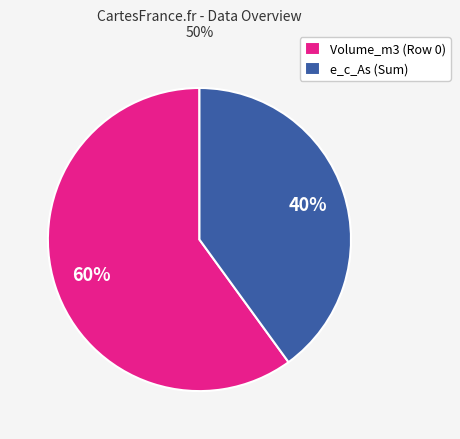

Rank the categories by value from highest to lowest.

Volume_m3 (Row 0), e_c_As (Sum)